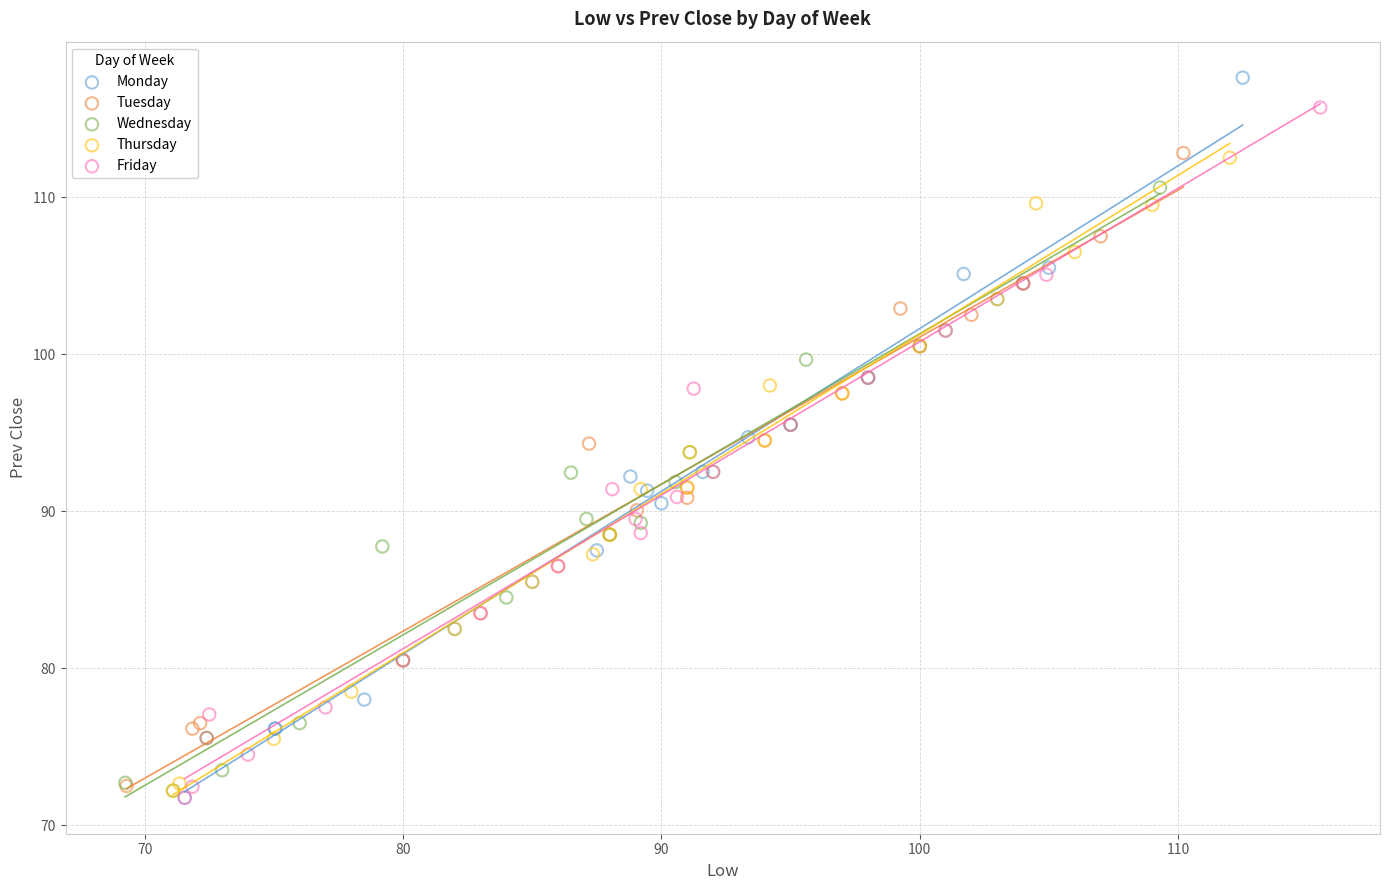

Which series has the widest spread of Y values?

Monday